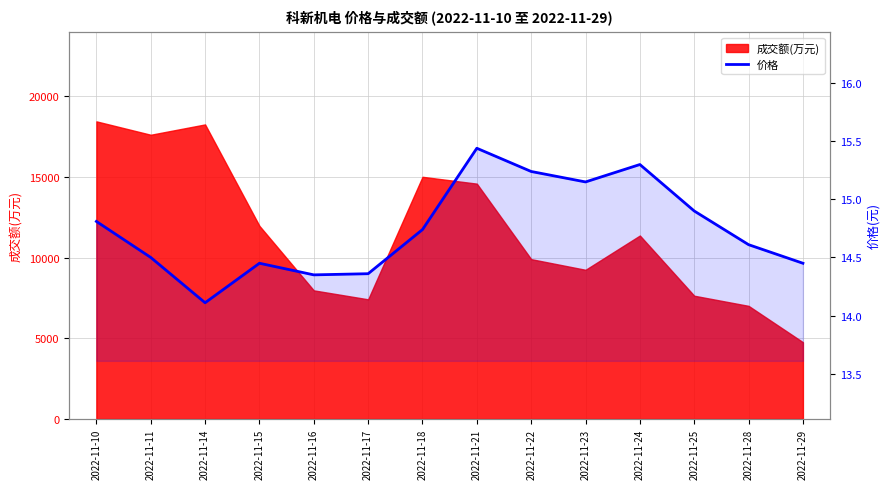

Is it true that the value at 2022-11-23 is 25.6?

False